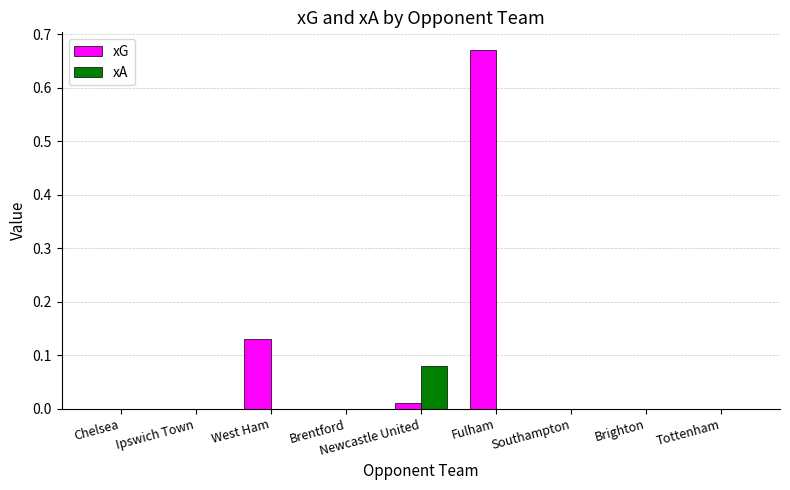

Is it true that xA equals 0.0 at Fulham?

True